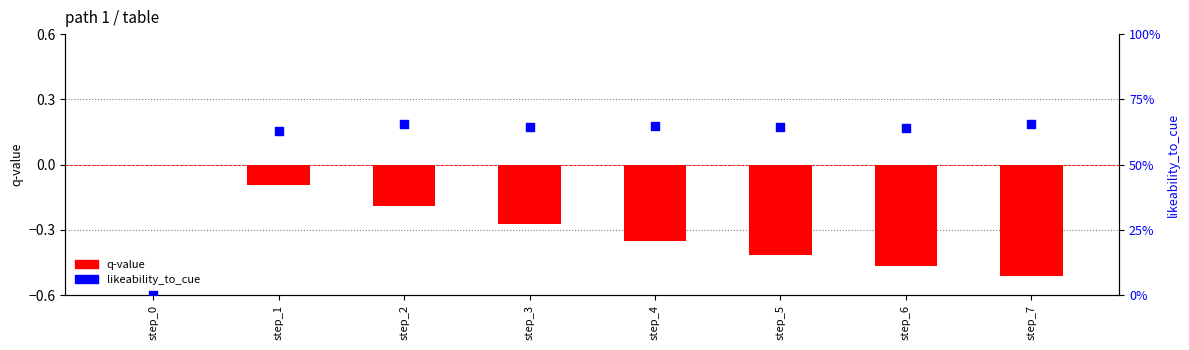

What are all the series names shown in the legend?

q-value, likeability_to_cue